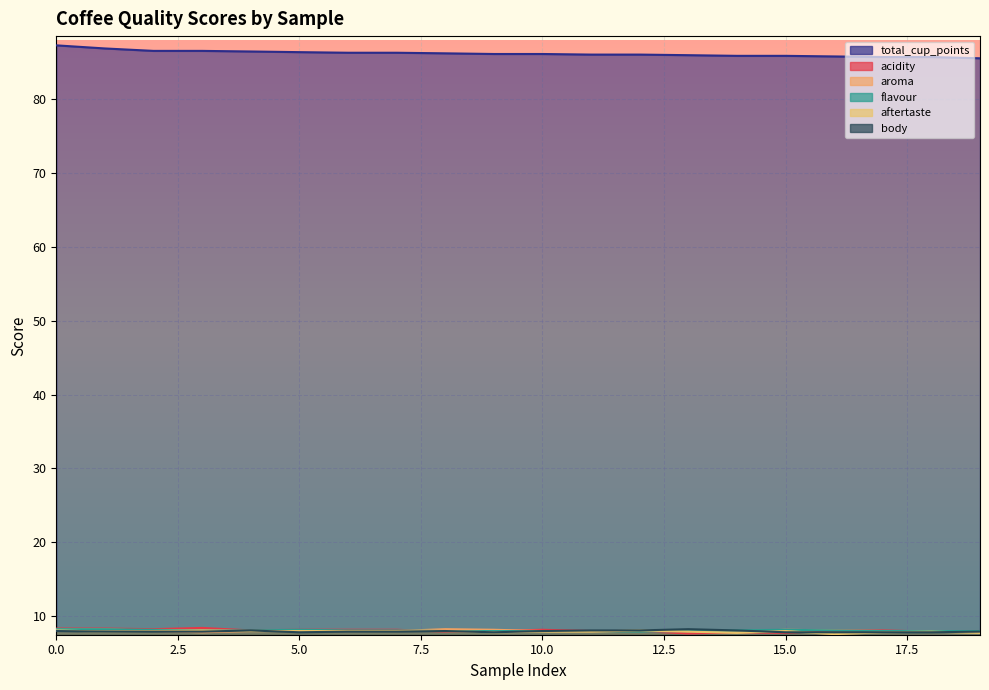

Reading left to right, transcribe all the data shown in this chart.

total_cup_points: 0=87.2	1=86.8	2=86.5	3=86.5	4=86.4	5=86.3	6=86.2	7=86.2	8=86.2	9=86.1	10=86.1	11=86.0	12=86.0	13=85.9	14=85.8	15=85.8	16=85.8	17=85.7	18=85.7	19=85.5
acidity: 0=8.3	1=8.3	2=8.2	3=8.4	4=8.1	5=8.2	6=8.2	7=8.2	8=7.9	9=8.0	10=8.2	11=8.0	12=8.0	13=7.7	14=7.8	15=7.8	16=8.1	17=8.1	18=7.9	19=8.0
aroma: 0=8.2	1=8.2	2=8.0	3=7.8	4=8.0	5=8.0	6=8.0	7=8.0	8=8.2	9=8.2	10=8.0	11=8.0	12=8.0	13=8.0	14=7.9	15=8.2	16=8.1	17=8.0	18=8.0	19=8.0
flavour: 0=8.2	1=8.2	2=8.2	3=8.1	4=8.1	5=8.2	6=8.1	7=8.1	8=8.0	9=8.0	10=8.0	11=8.0	12=7.9	13=8.0	14=8.1	15=8.2	16=8.1	17=8.0	18=8.0	19=8.0
aftertaste: 0=8.1	1=7.9	2=8.0	3=8.1	4=8.0	5=8.0	6=8.0	7=8.0	8=8.0	9=7.8	10=7.9	11=7.9	12=8.1	13=7.9	14=7.8	15=8.0	16=7.6	17=7.8	18=7.9	19=7.8
body: 0=8.0	1=7.9	2=7.9	3=7.9	4=8.1	5=7.8	6=7.9	7=7.9	8=8.0	9=7.8	10=8.0	11=8.1	12=8.1	13=8.2	14=8.1	15=7.8	16=7.8	17=7.8	18=7.8	19=7.9